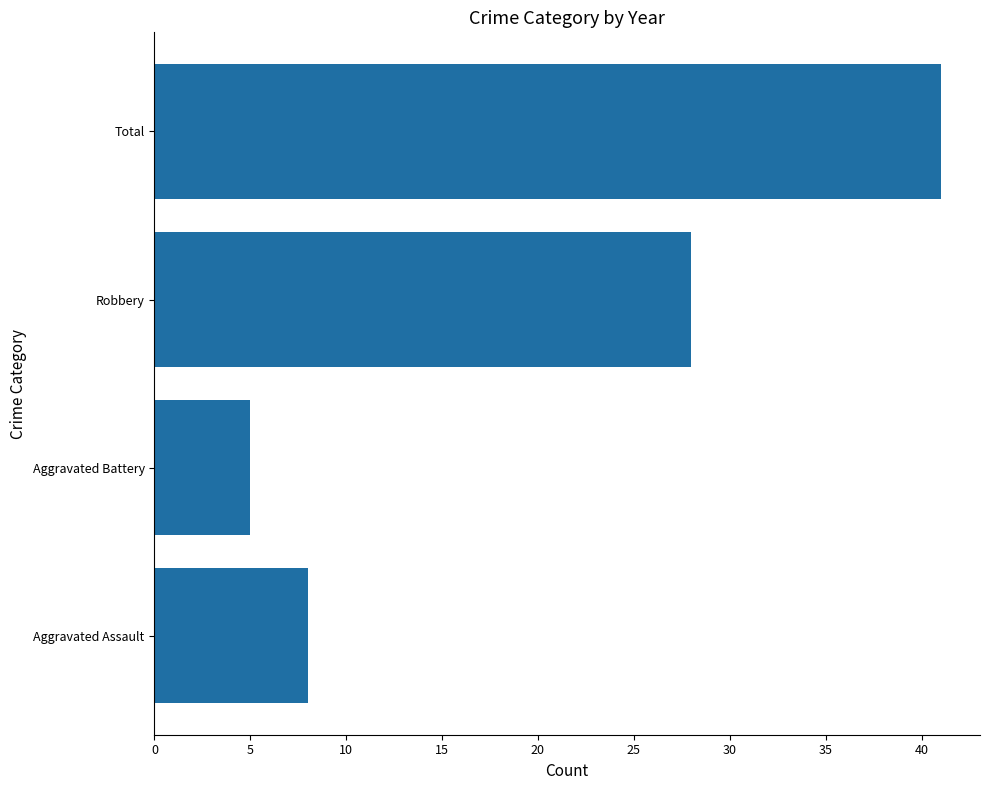

The chart shows a value of 8 at Aggravated Assault. True or false?

True